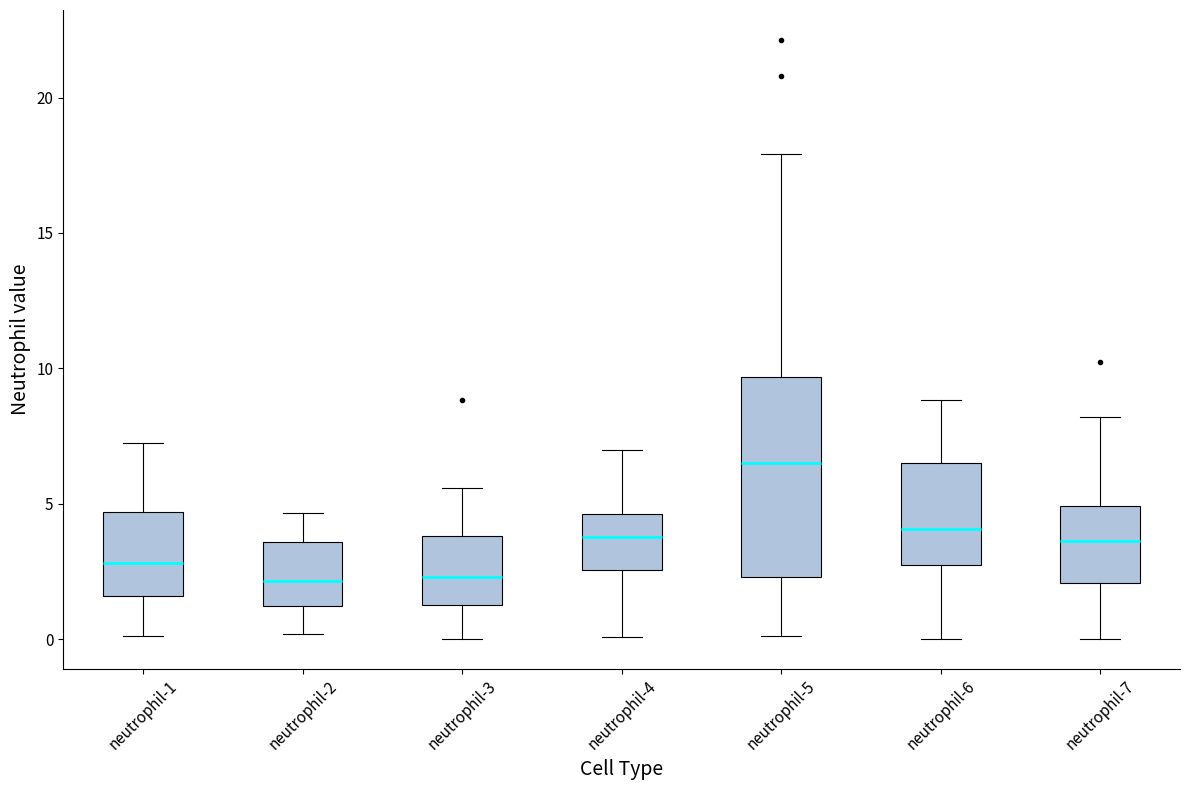

Which box is the tallest, from its lower edge to its upper edge?

neutrophil-5